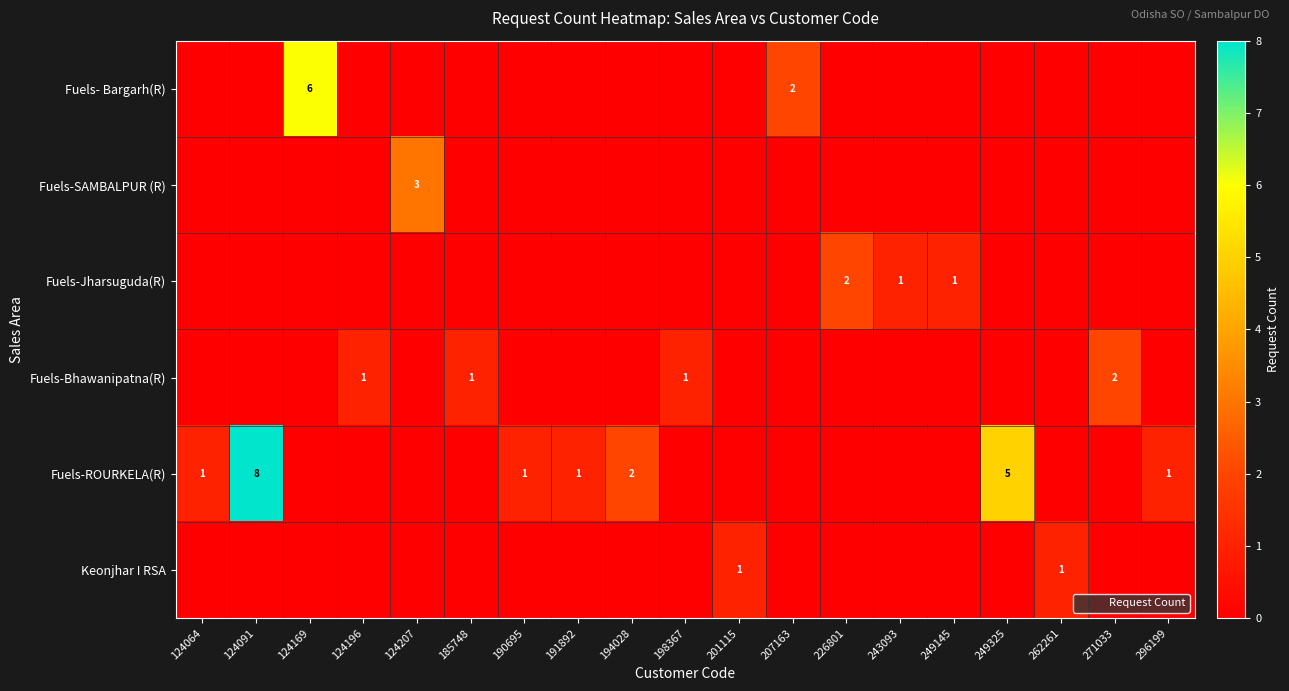

At which category does the chart reach its minimum across all series?

124064